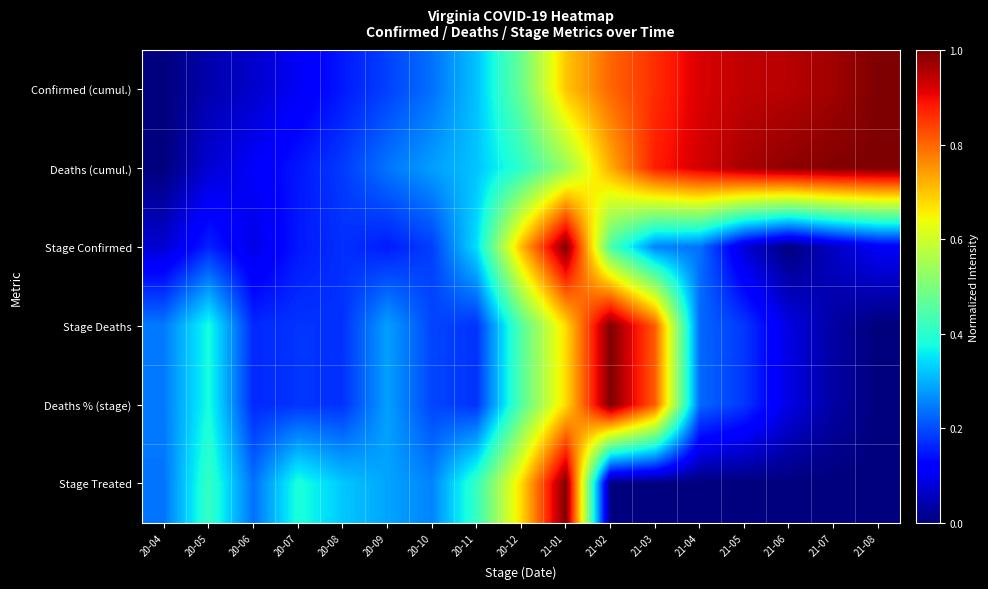

What is the total value across all series at 21-05?

2.3